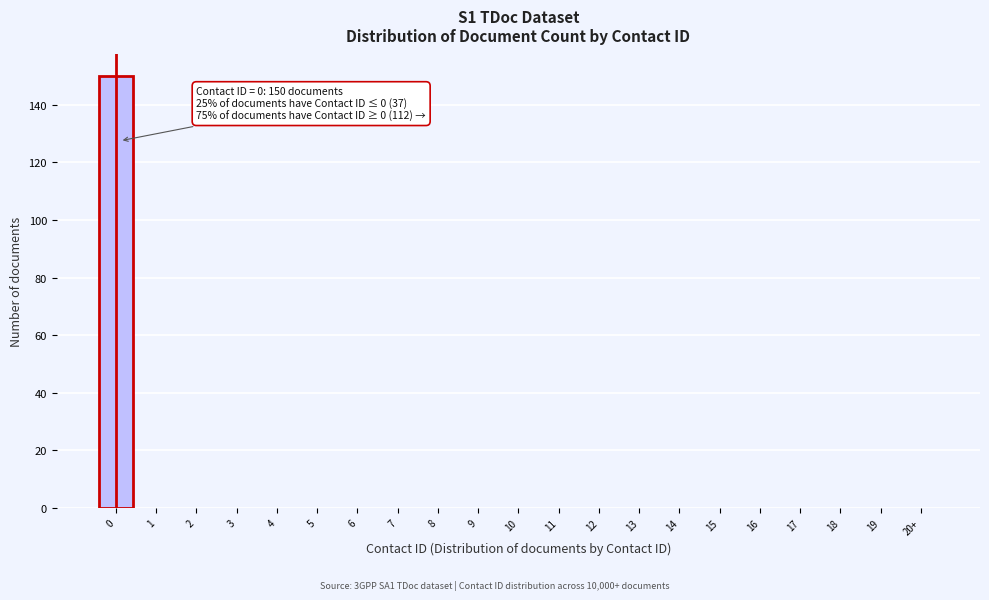

Reading left to right, what are all the values shown in this chart?

0=150	1=0	2=0	3=0	4=0	5=0	6=0	7=0	8=0	9=0	10=0	11=0	12=0	13=0	14=0	15=0	16=0	17=0	18=0	19=0	20+=0